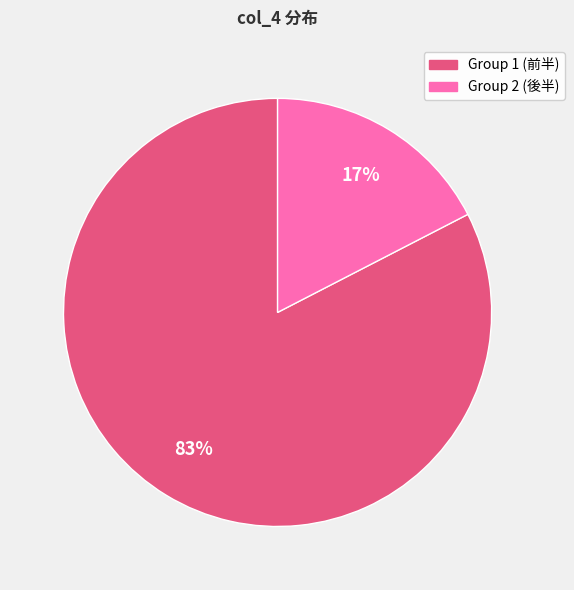

How many segments does this pie chart have?

2